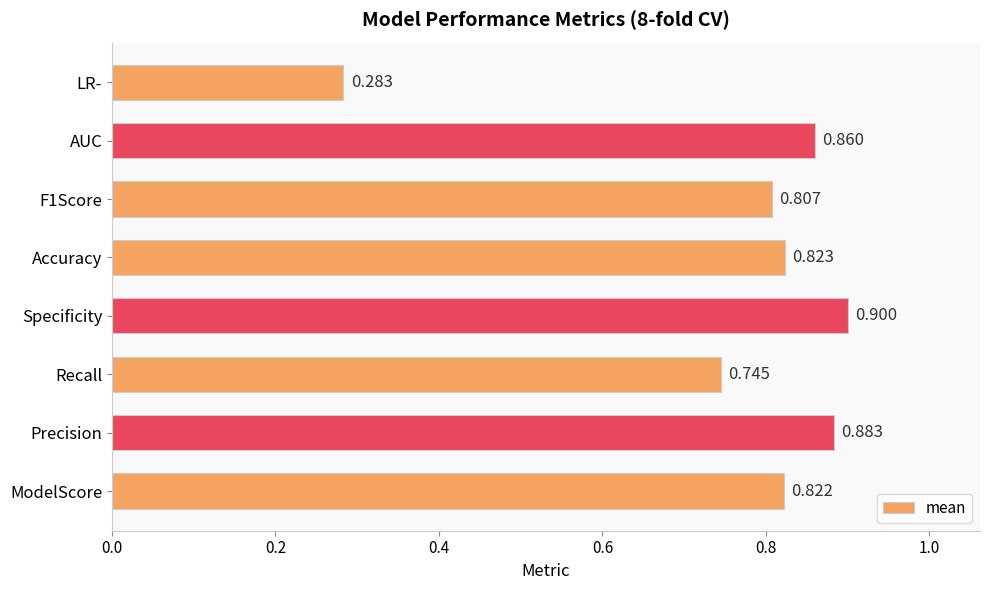

How many values are between 0 and 1?

8